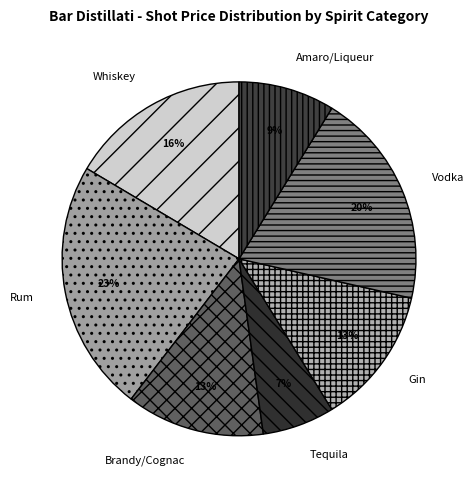

Combined, do Amaro/Liqueur and Tequila account for over 50%?

No